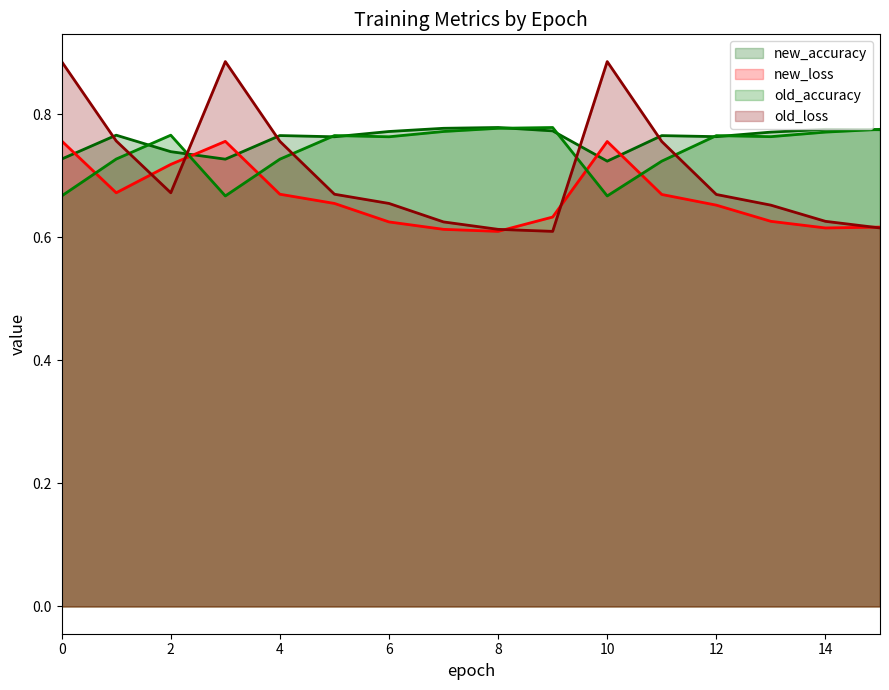

What are all the series names shown in the legend?

new_accuracy, new_loss, old_accuracy, old_loss